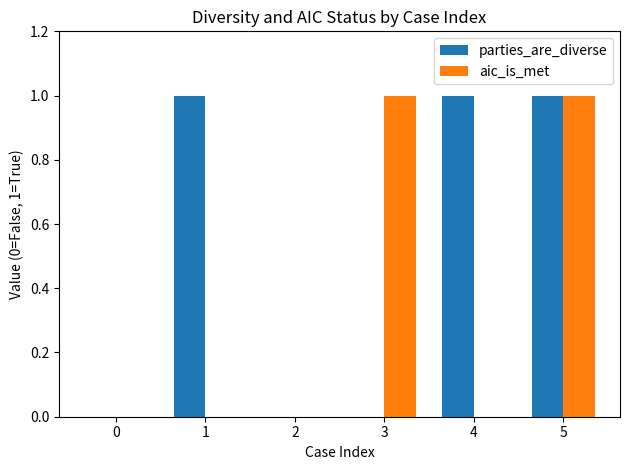

How many data points does each series have?

6